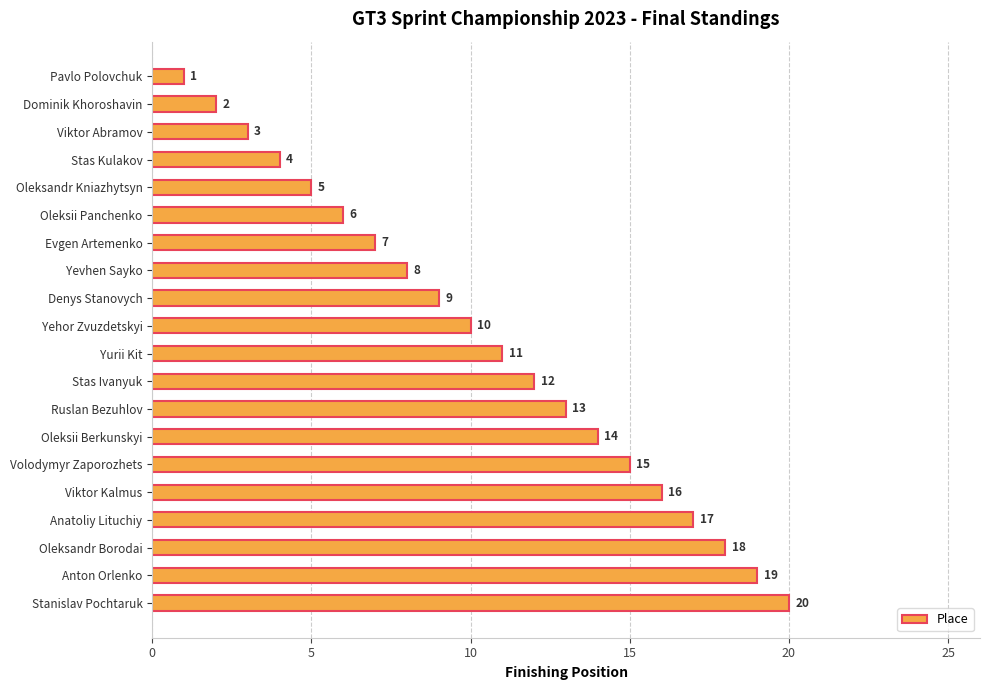

Approximately how many times larger is the value at Oleksandr Borodai compared to Yurii Kit?

1.6